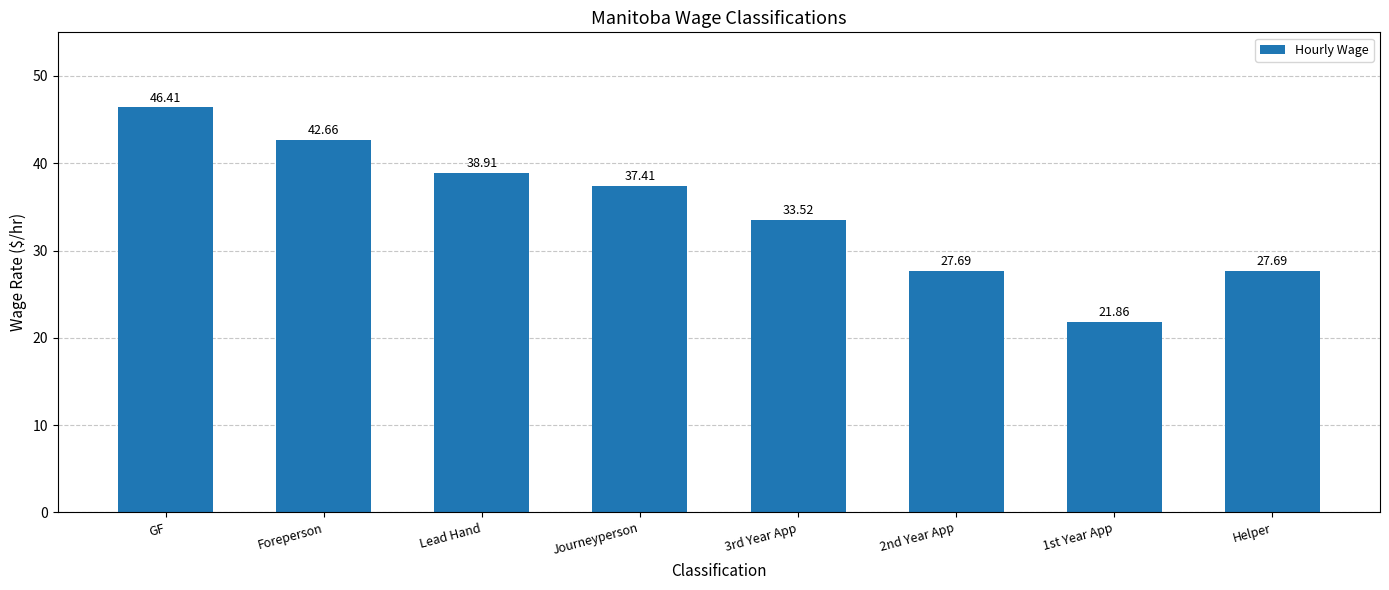

What is the ratio of the value at 2nd Year App to the value at GF?

0.6